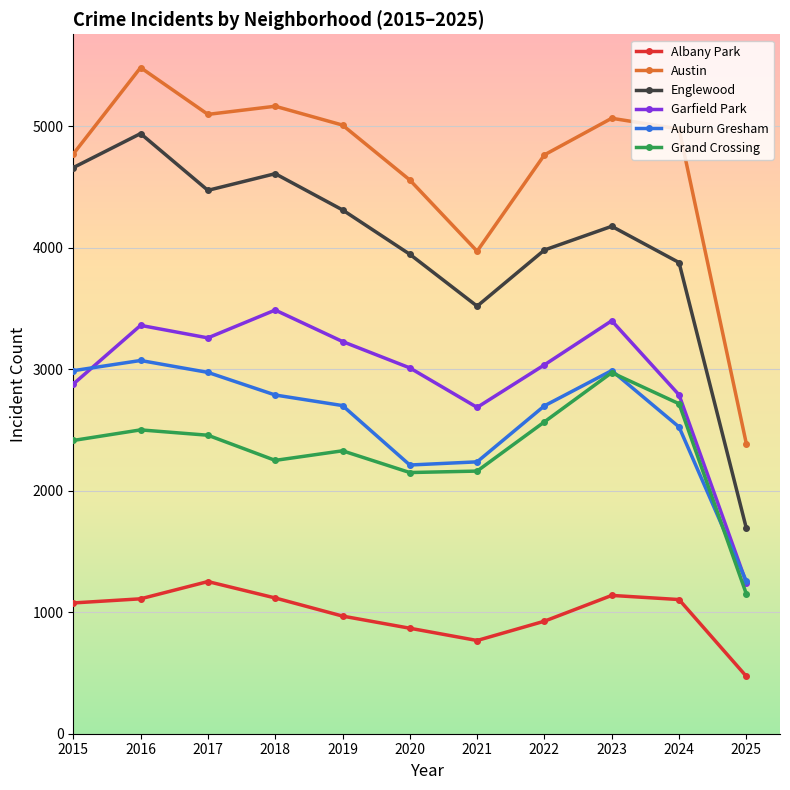

Where does the Englewood series first go above 4175?

2015